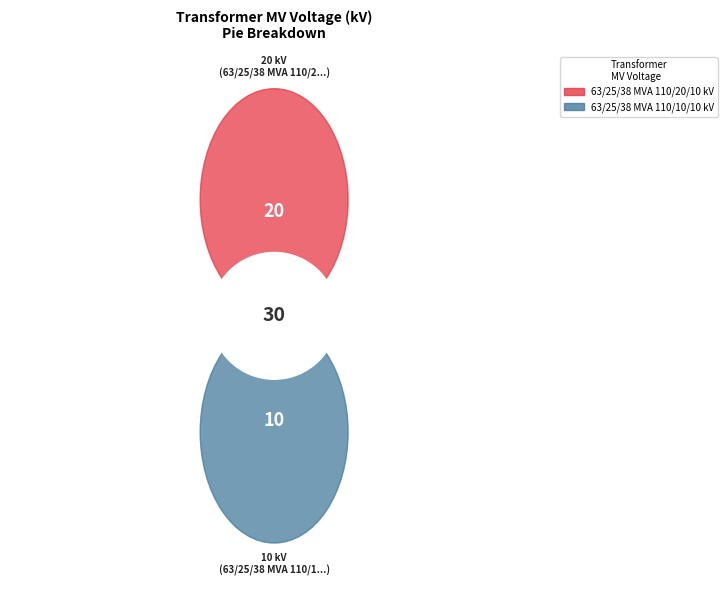

Count the number of slices in the pie.

2